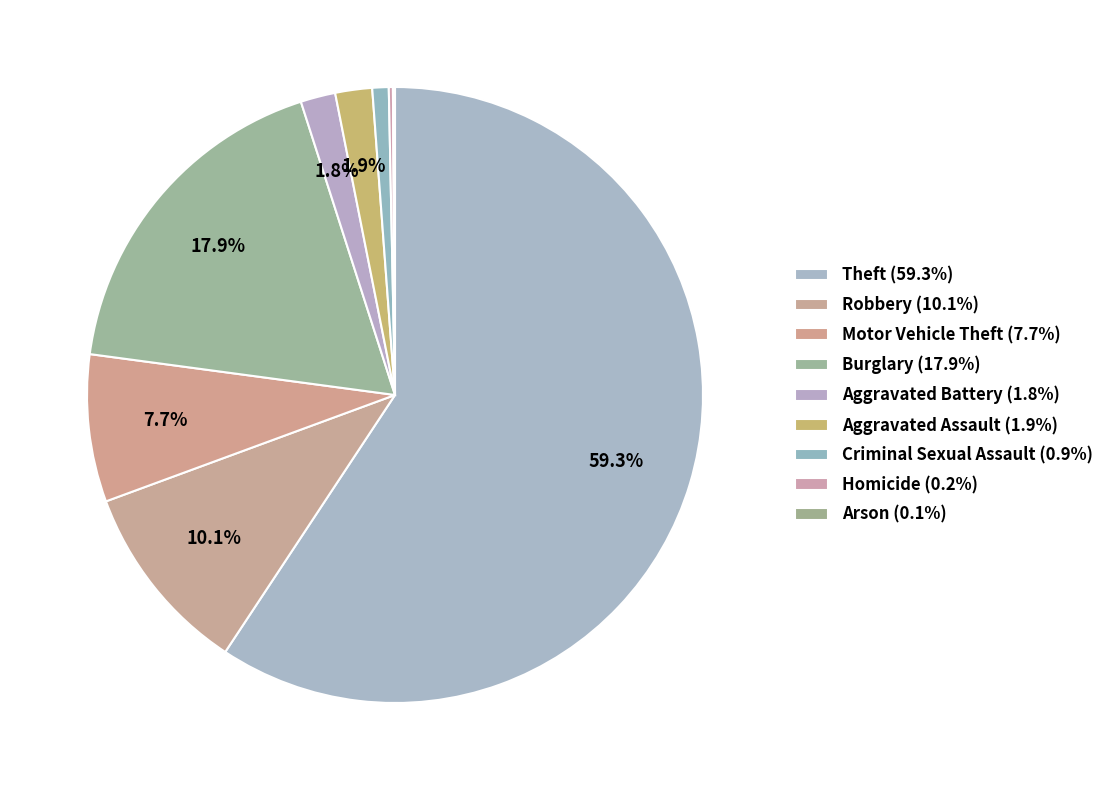

Does Theft account for over 50% of the chart?

Yes